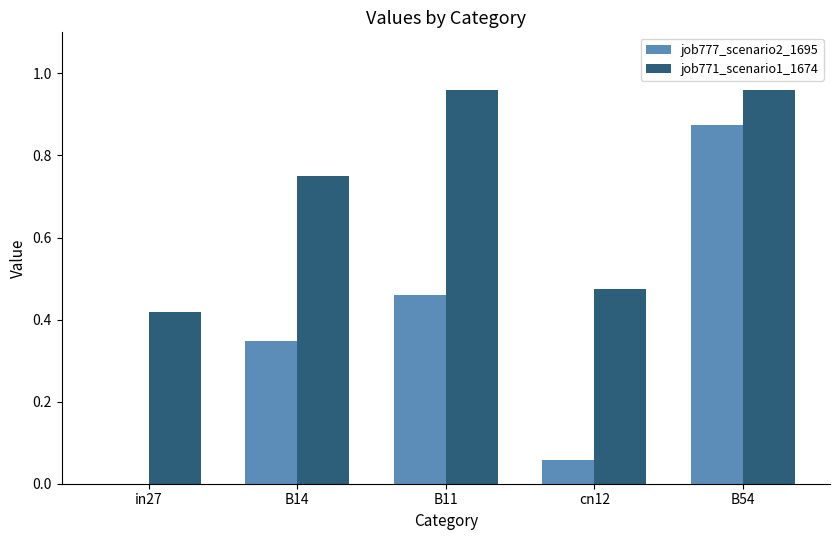

What is the total value across all series at B11?

1.4